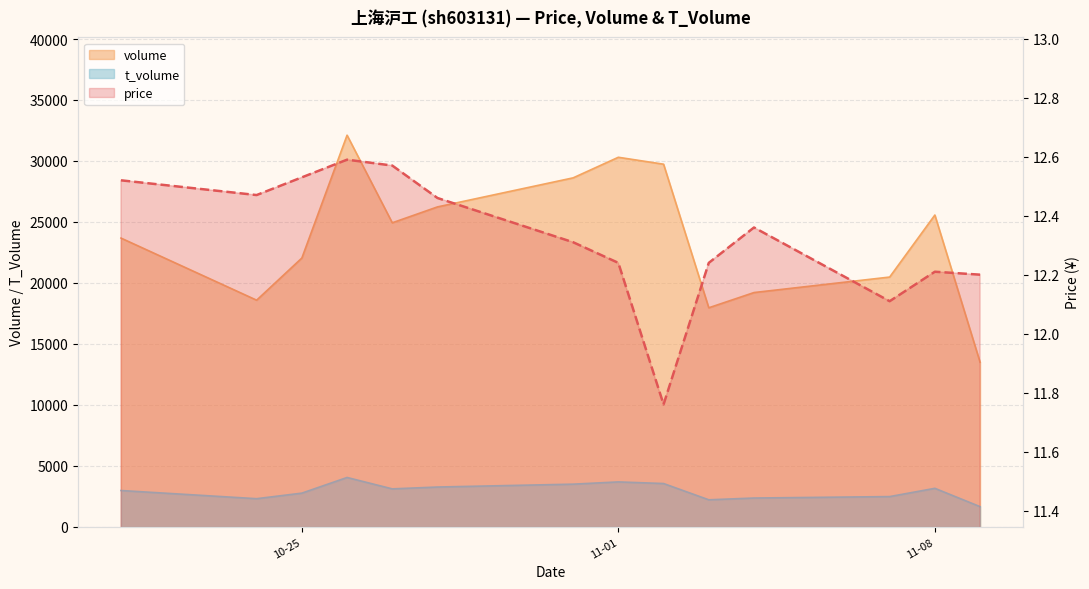

Is the value of volume at 2022-10-25 greater than the value of price at 2022-11-04?

Yes